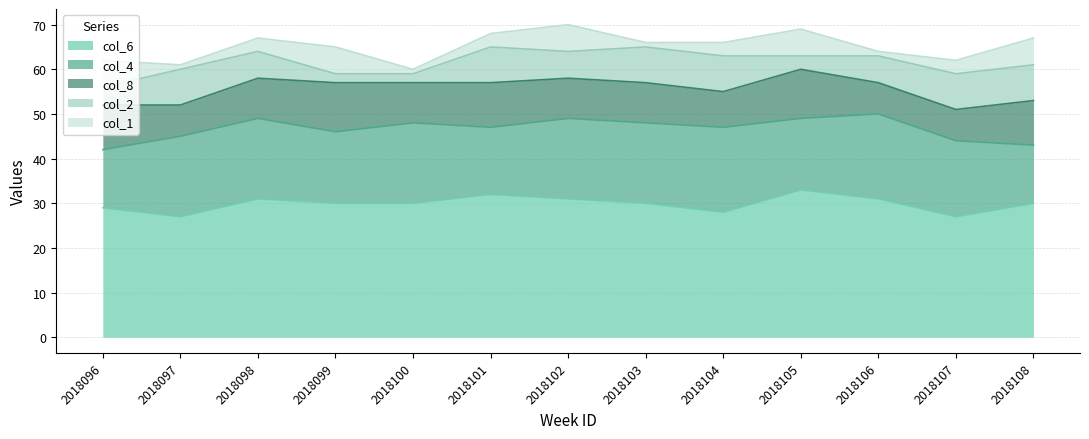

List the series in order of their peak value, lowest first.

col_1, col_2, col_8, col_4, col_6